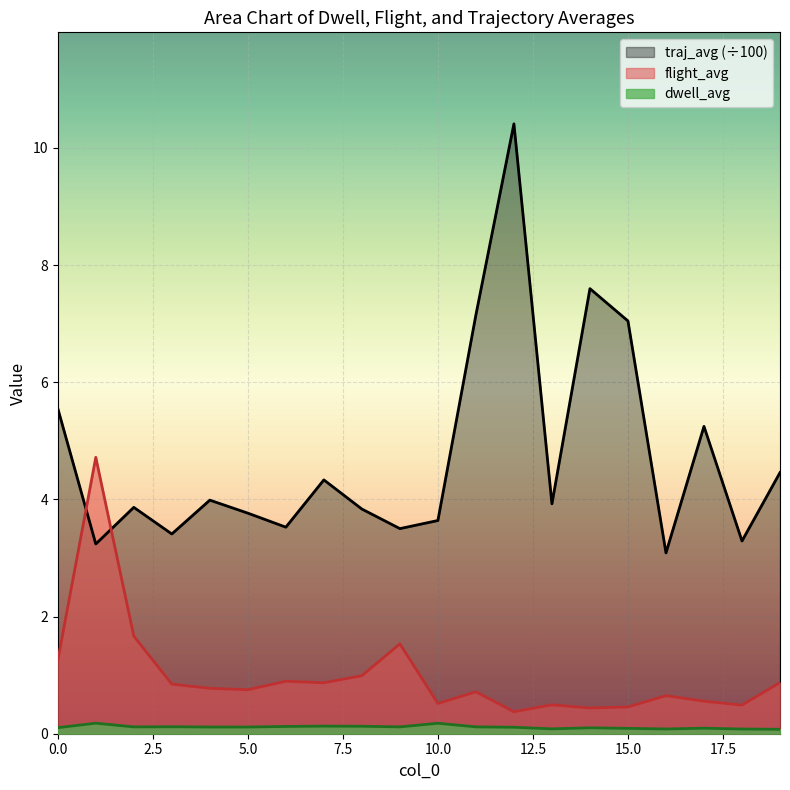

What are all the series names shown in the legend?

traj_avg (÷100), flight_avg, dwell_avg